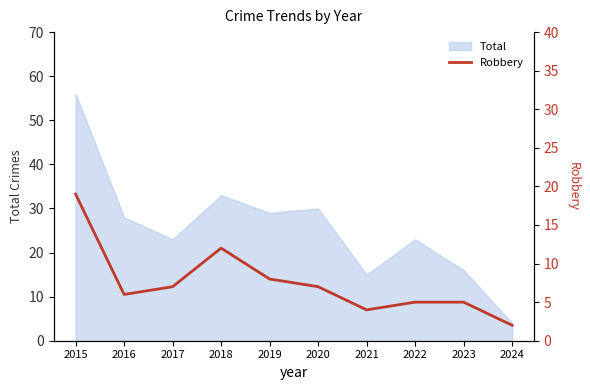

Where is the first local maximum?

2018